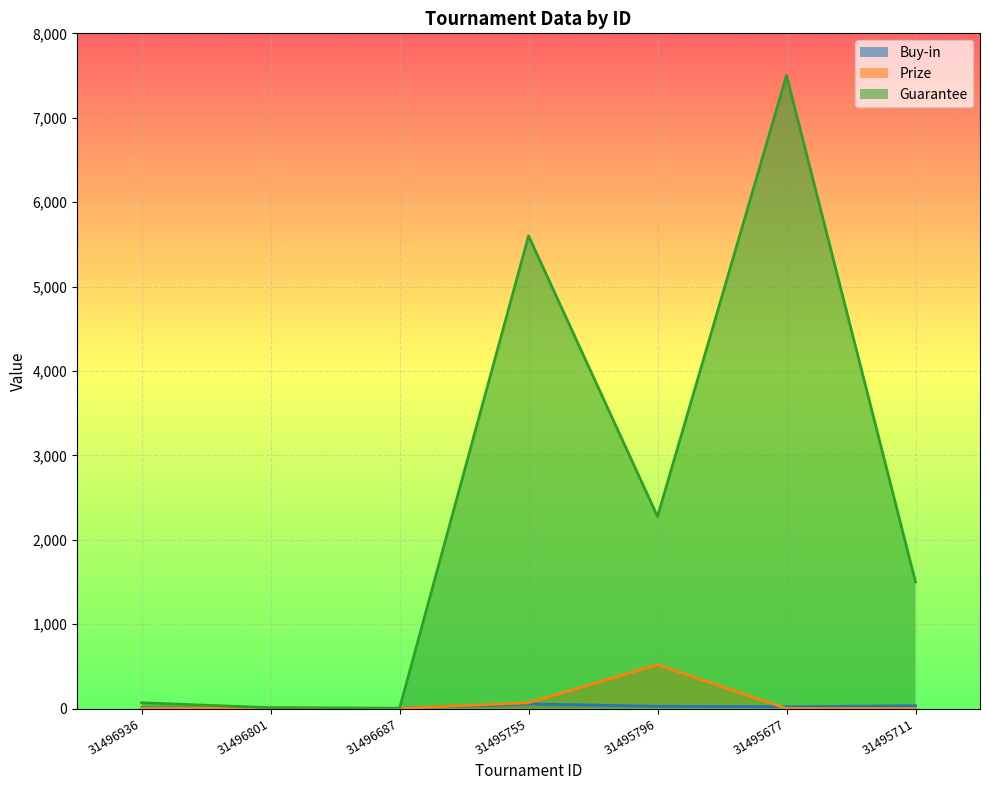

Is it true that Guarantee equals 11729.5 at 31495677?

False